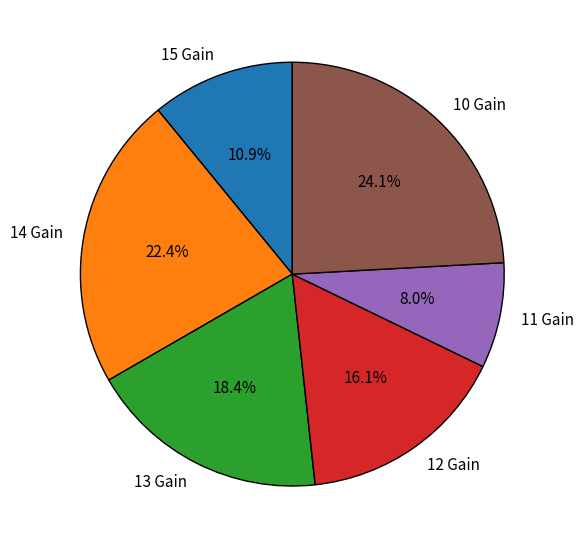

True or false: 11 Gain accounts for 8% of the total.

True